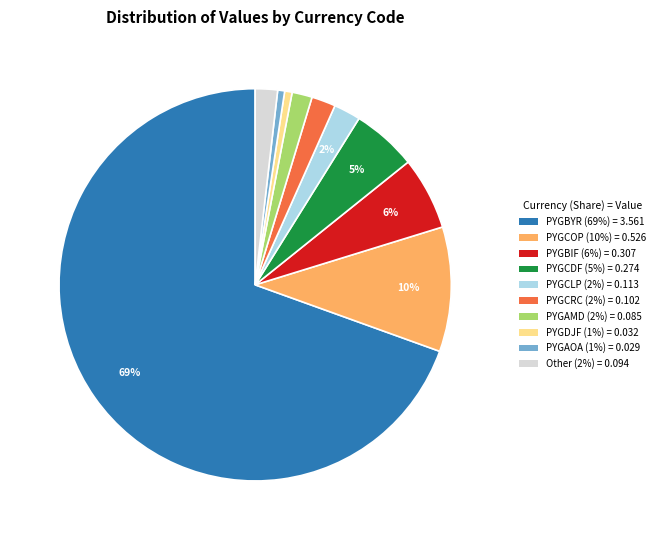

To the nearest percent, what is the average slice percentage?

10%